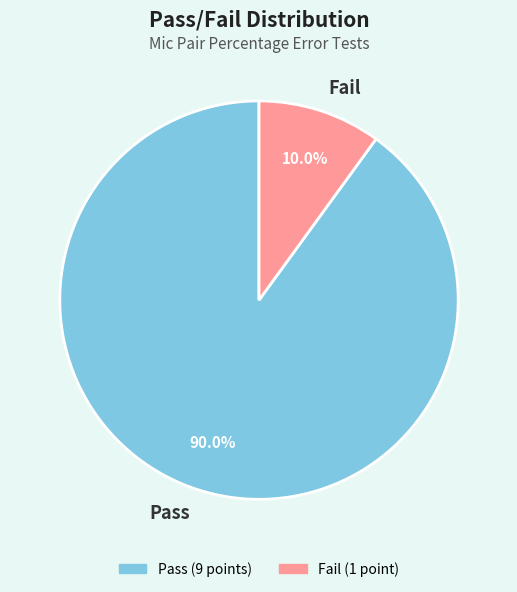

What is the total percentage of Pass and Fail?

100.0%